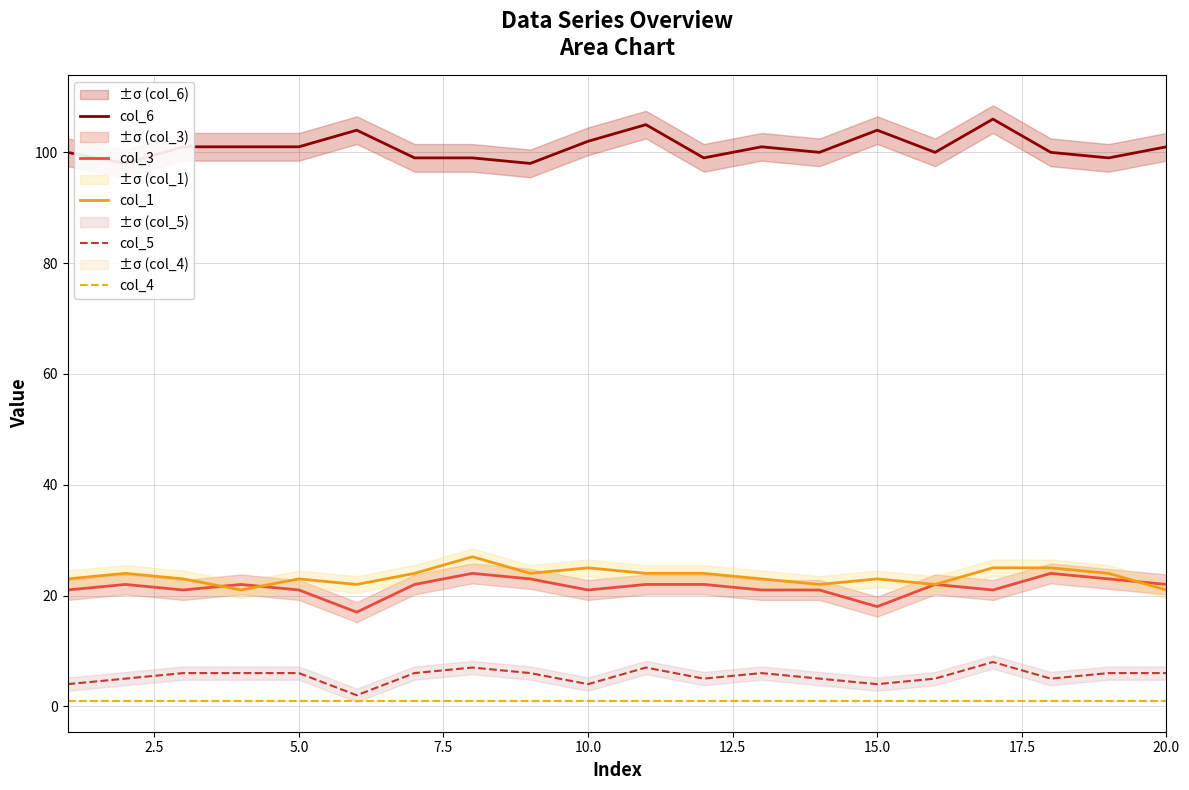

What is the difference between the second highest and minimum values in the col_1 series?

4